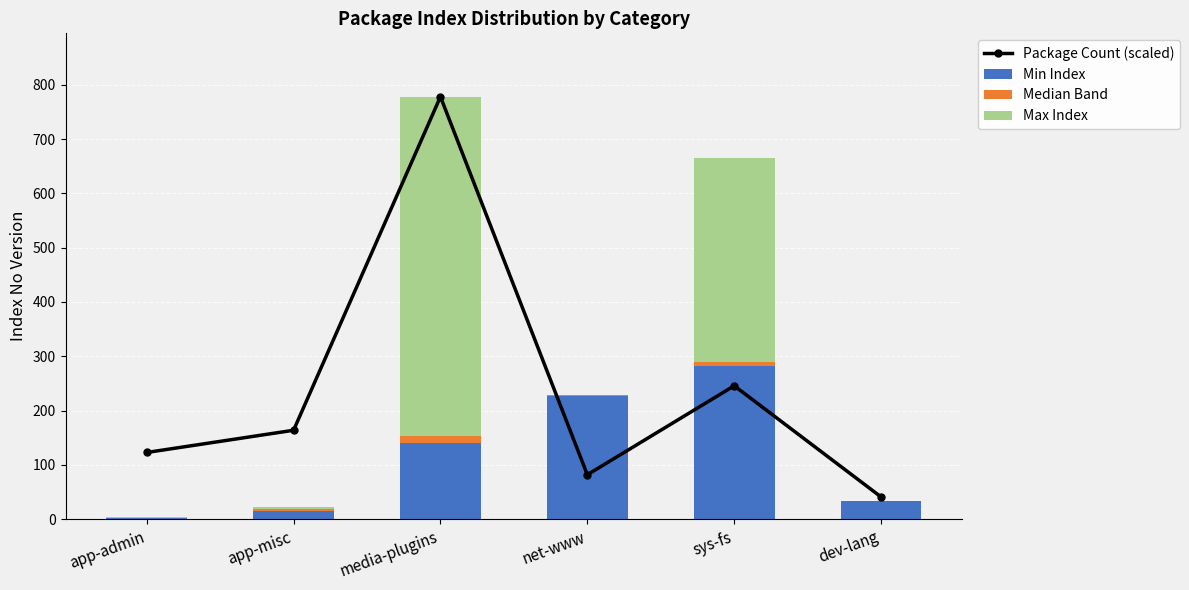

What is the total value across all series at net-www?

310.9